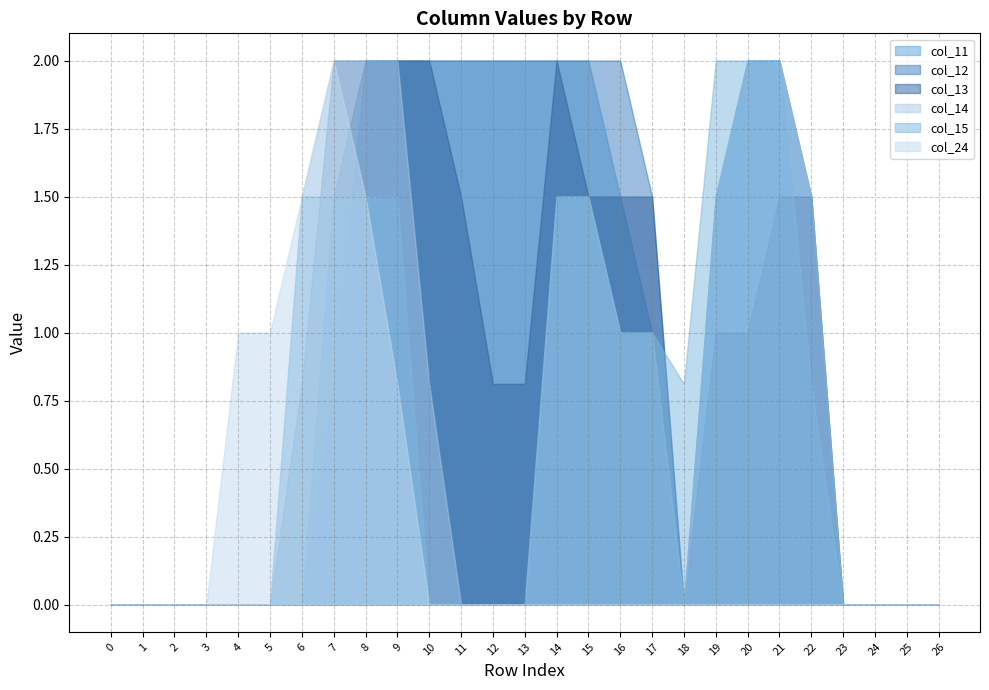

Is it true that col_13 equals 2.0 at 14?

True